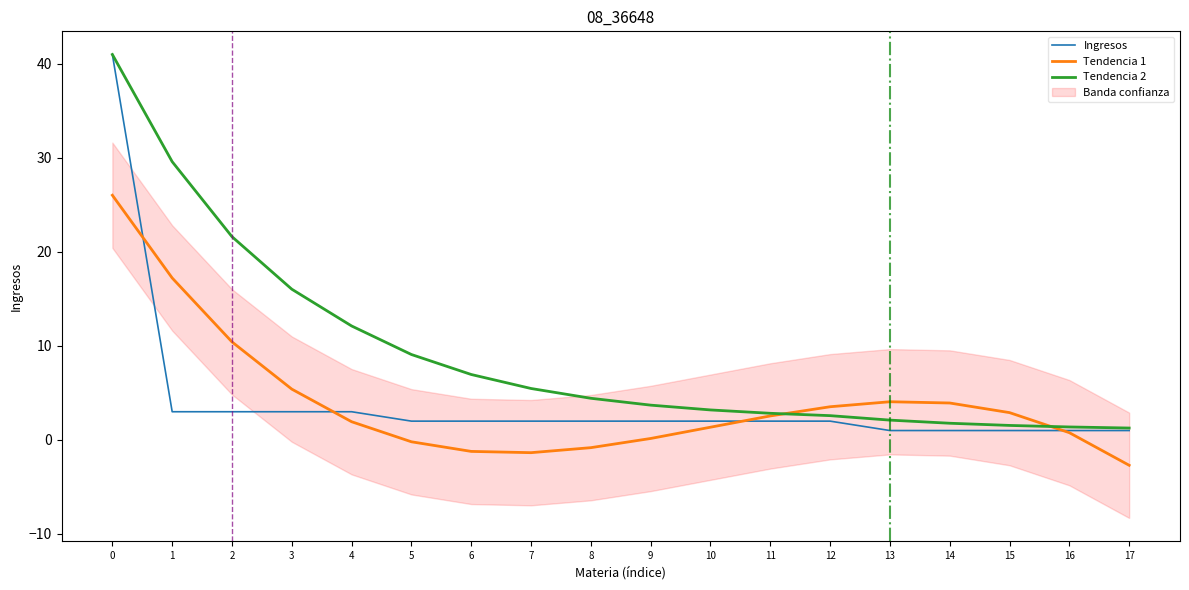

The value of Tendencia 1 at 4 is 2.6. True or false?

False